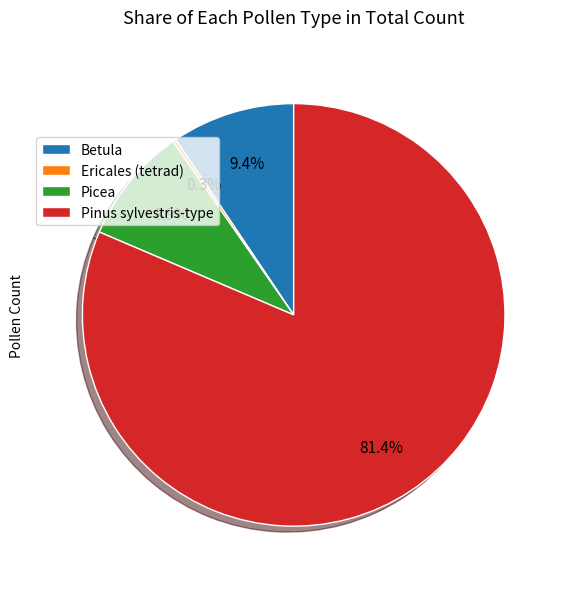

True or false: Picea accounts for 9% of the total.

True